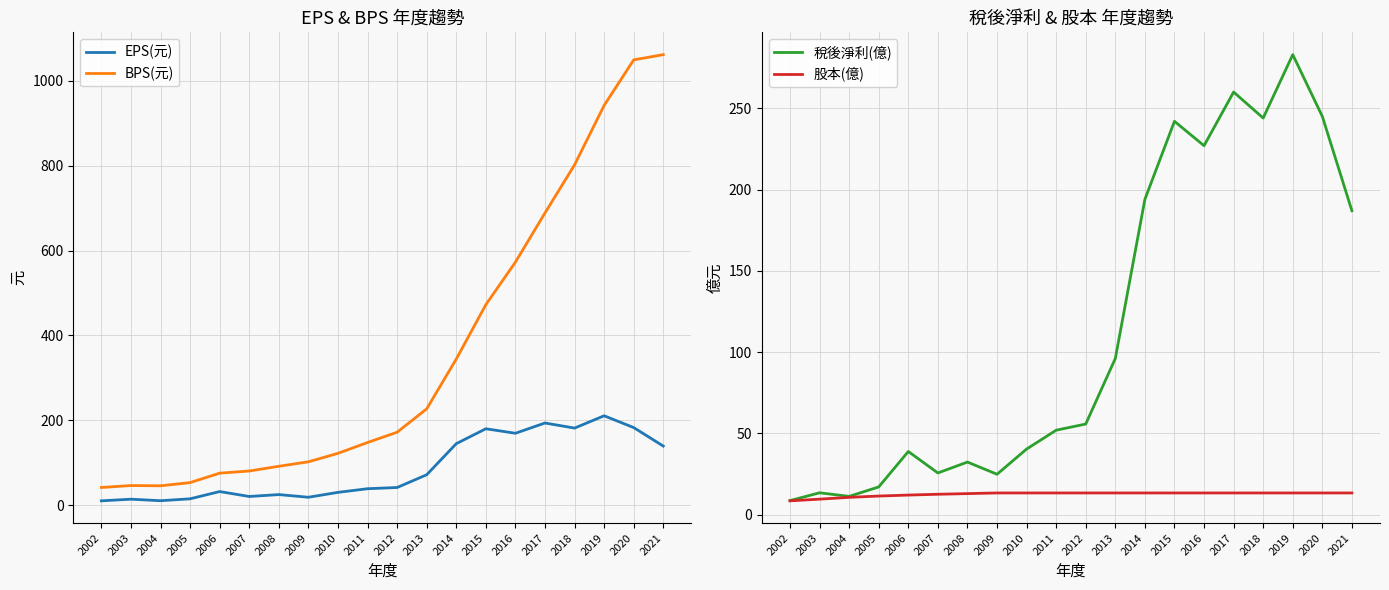

What is the average value of the EPS(元) series?

86.5